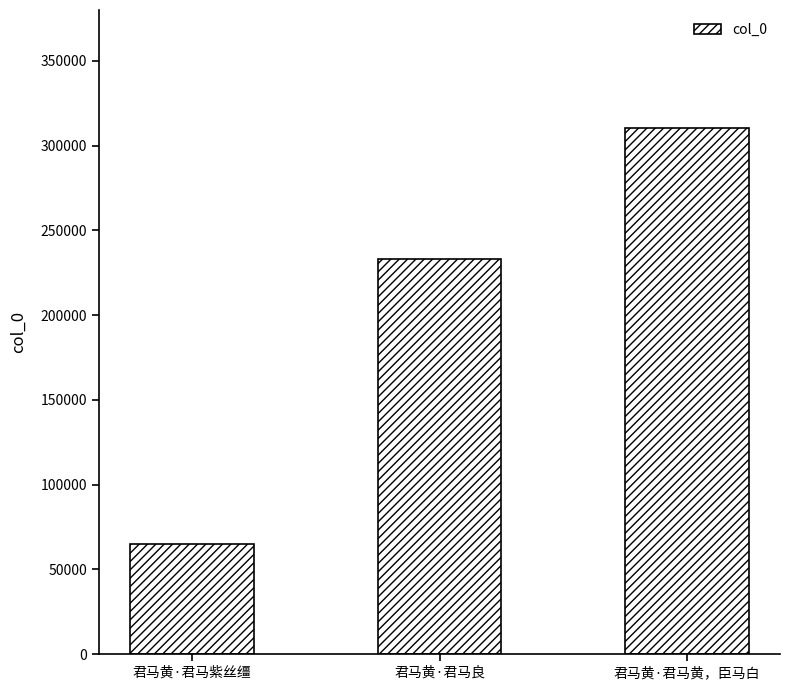

List the labels in order of value, largest first.

君马黄·君马黄，臣马白, 君马黄·君马良, 君马黄·君马紫丝缰